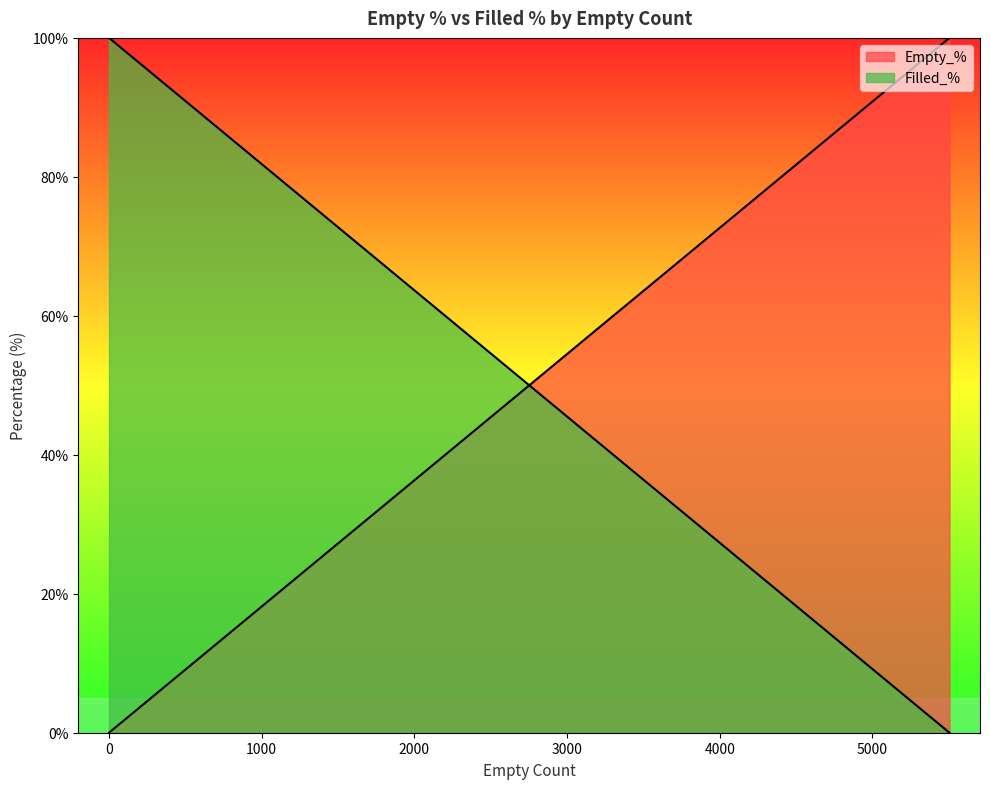

The Empty_% series shows 50.1 at 4047. True or false?

False